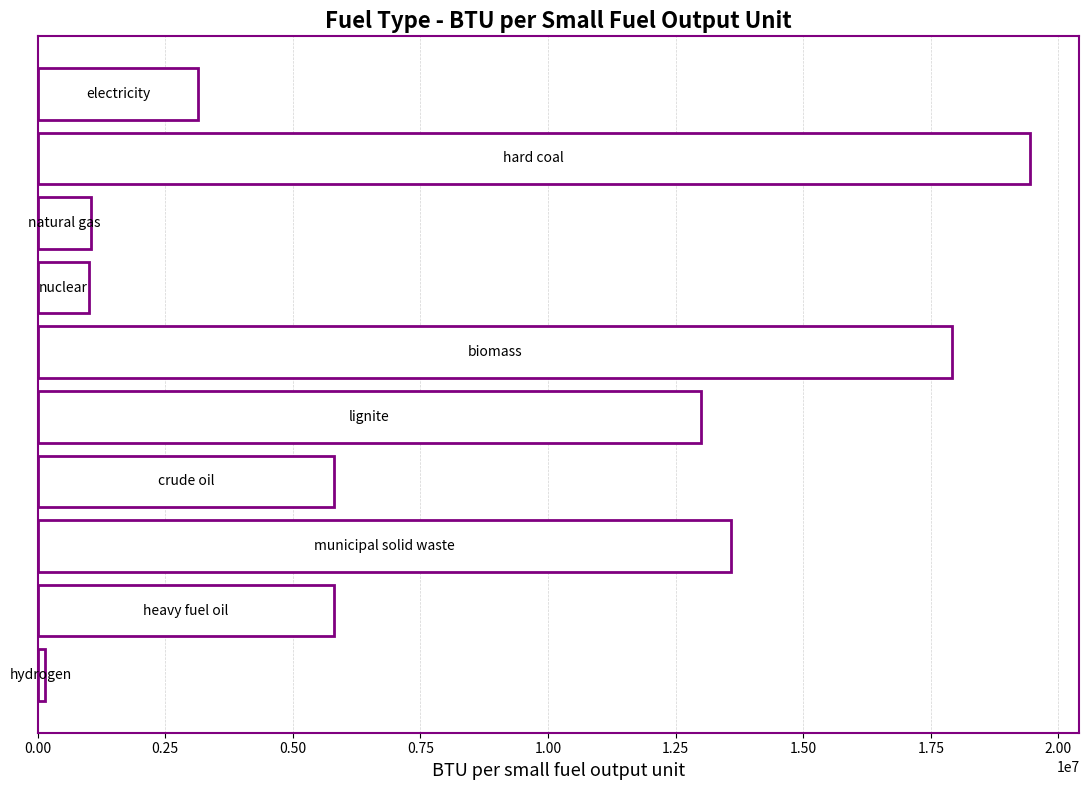

What is the greatest value displayed?

19437477